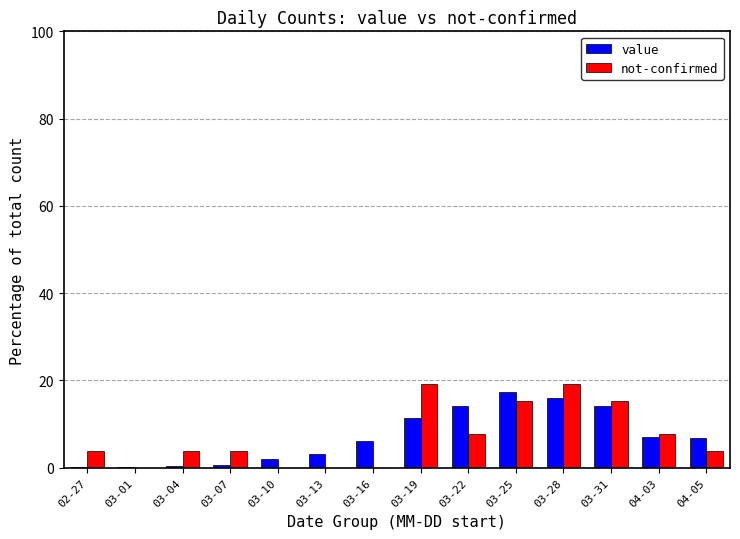

The not-confirmed series shows 6.2 at 03-28. True or false?

False